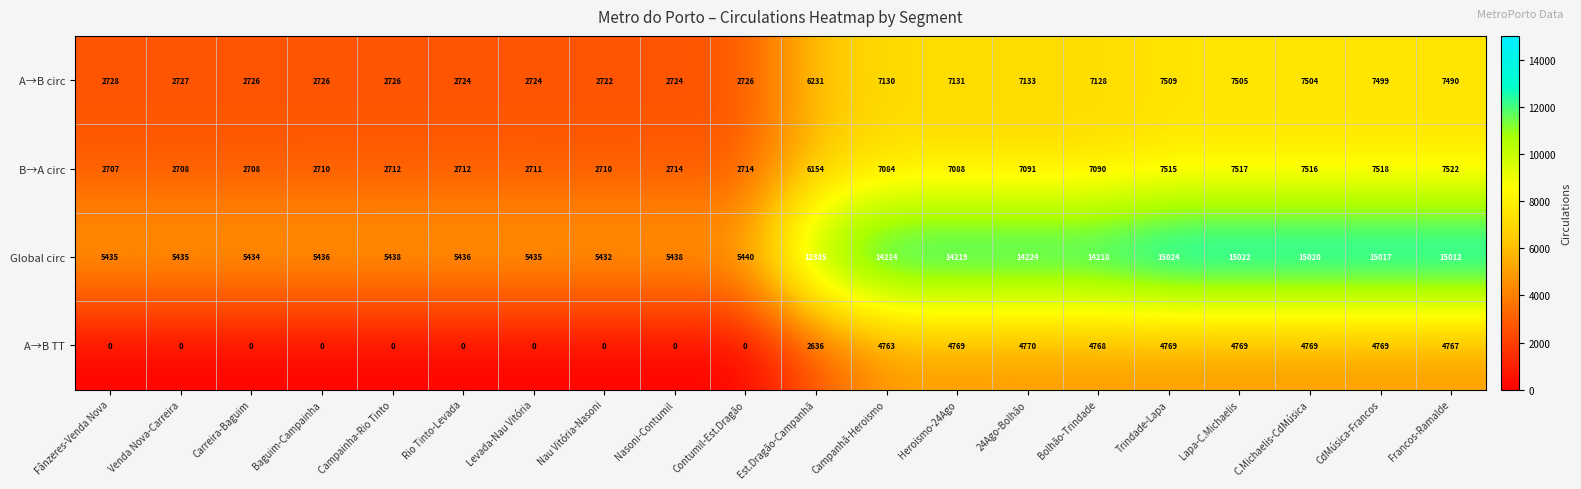

What is the difference between the highest and lowest values at Francos-Ramalde?

10245